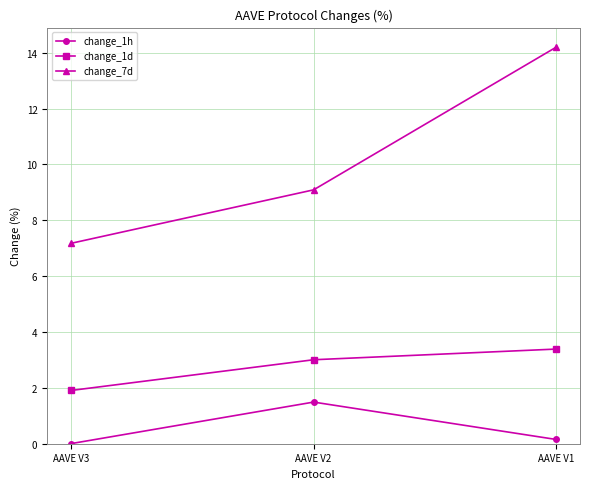

What is the average value of the change_7d series?

10.2